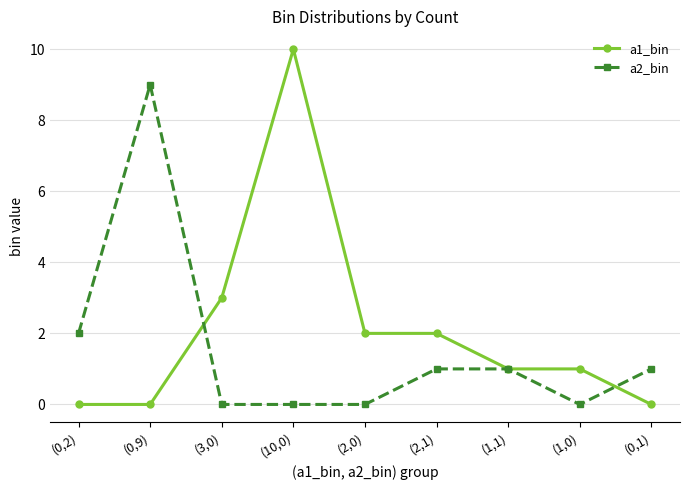

Which series has the largest total across all categories?

a1_bin